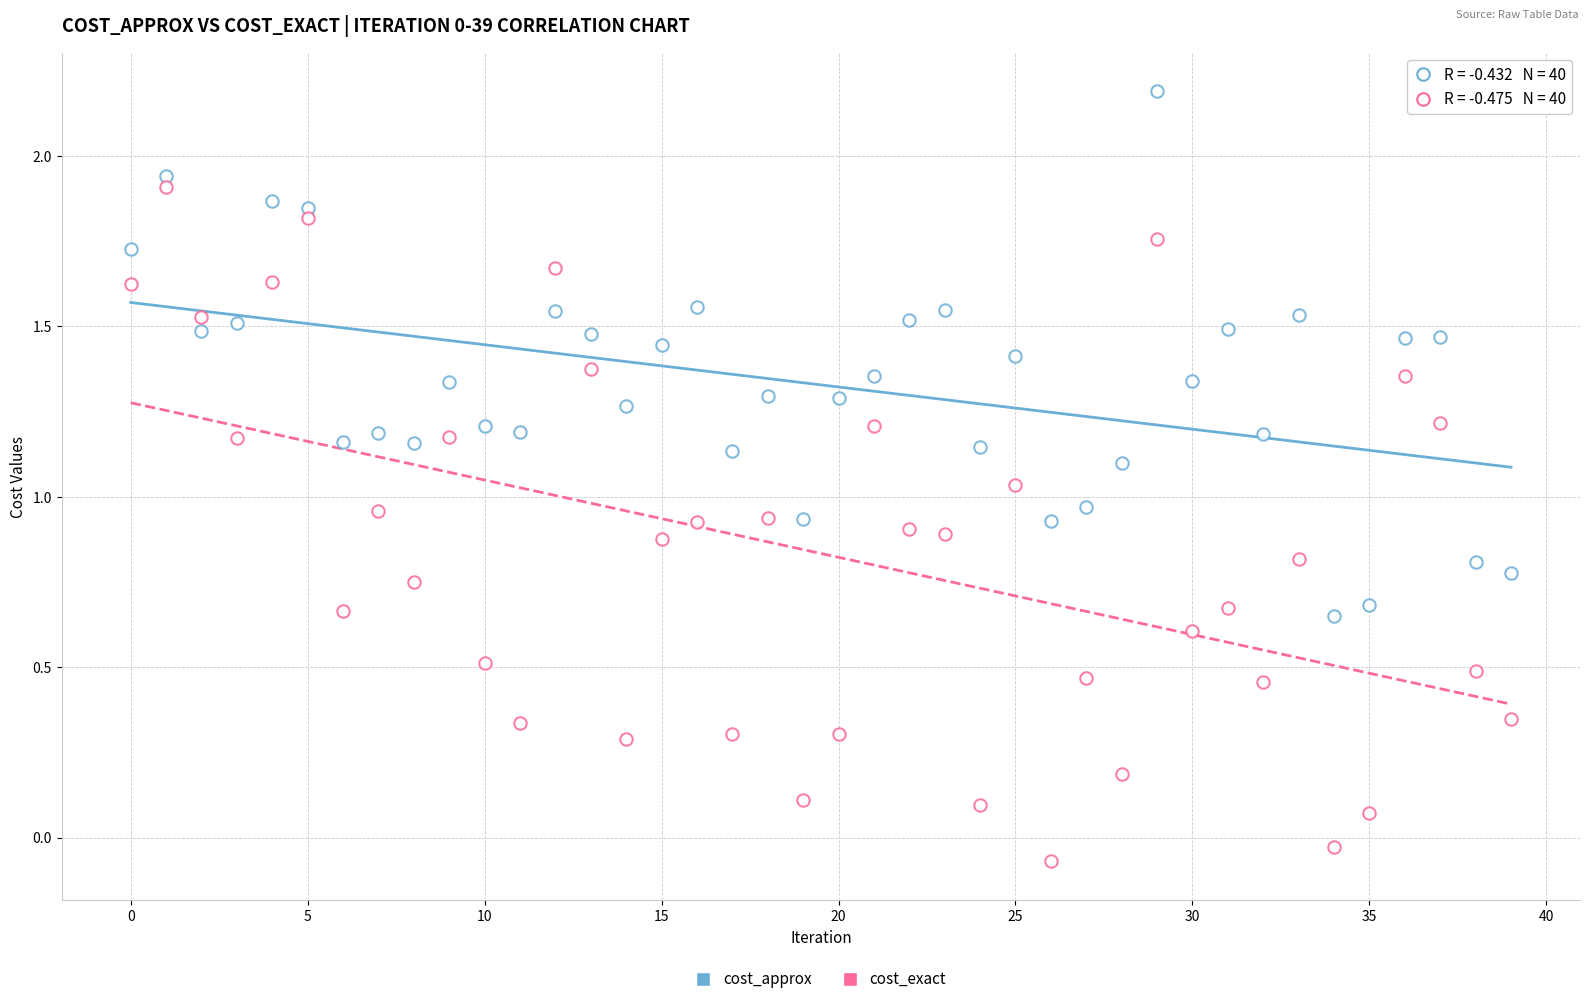

Count the number of points in this scatter plot.

80